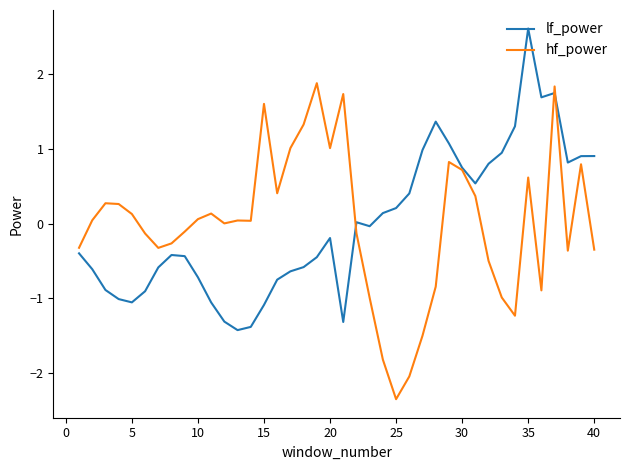

Rank the series by their maximum value, from lowest to highest.

hf_power, lf_power